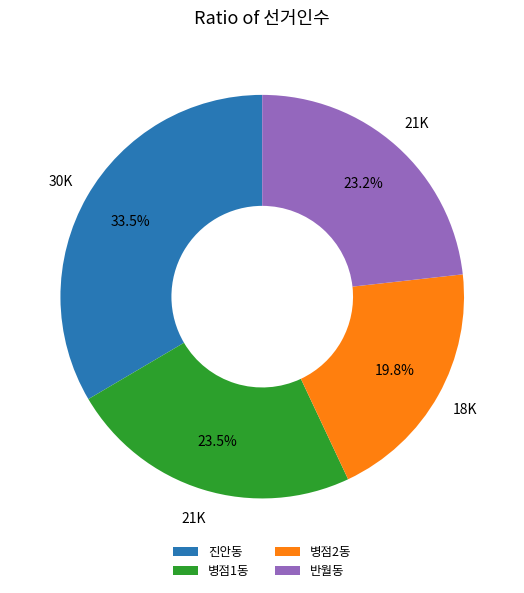

Is it true that 병점2동 is 9% of the pie?

False